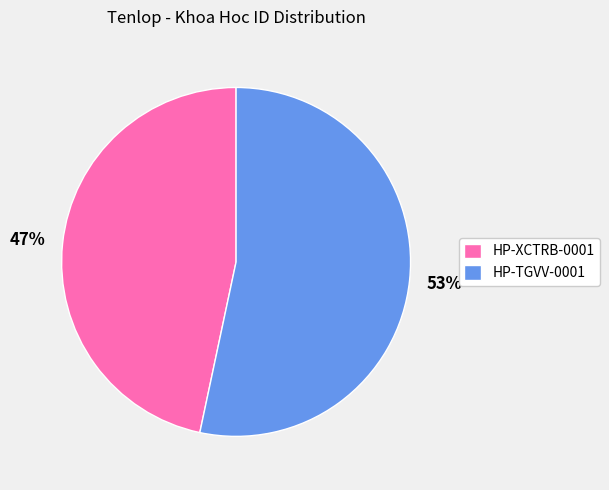

Rank the categories by value from lowest to highest.

HP-XCTRB-0001, HP-TGVV-0001